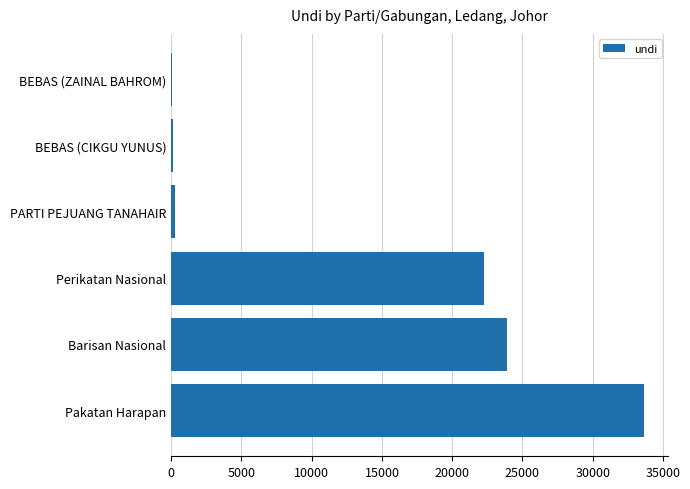

What value does the data have at Perikatan Nasional?

22292